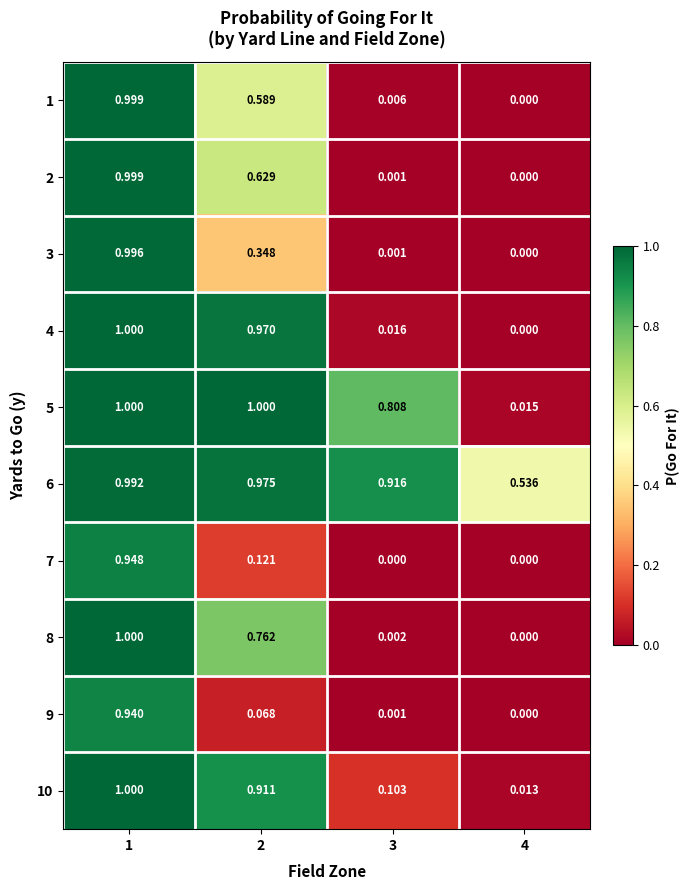

Which series changed the most between 3 and 4?

5